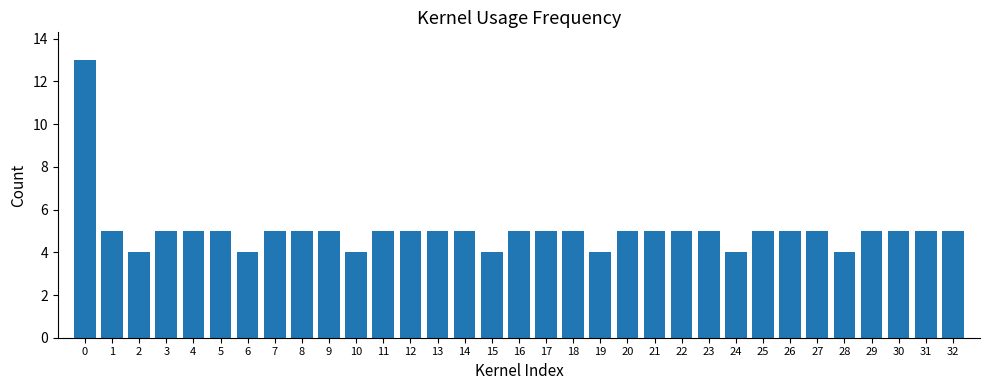

What is the approximate value at 0?

13